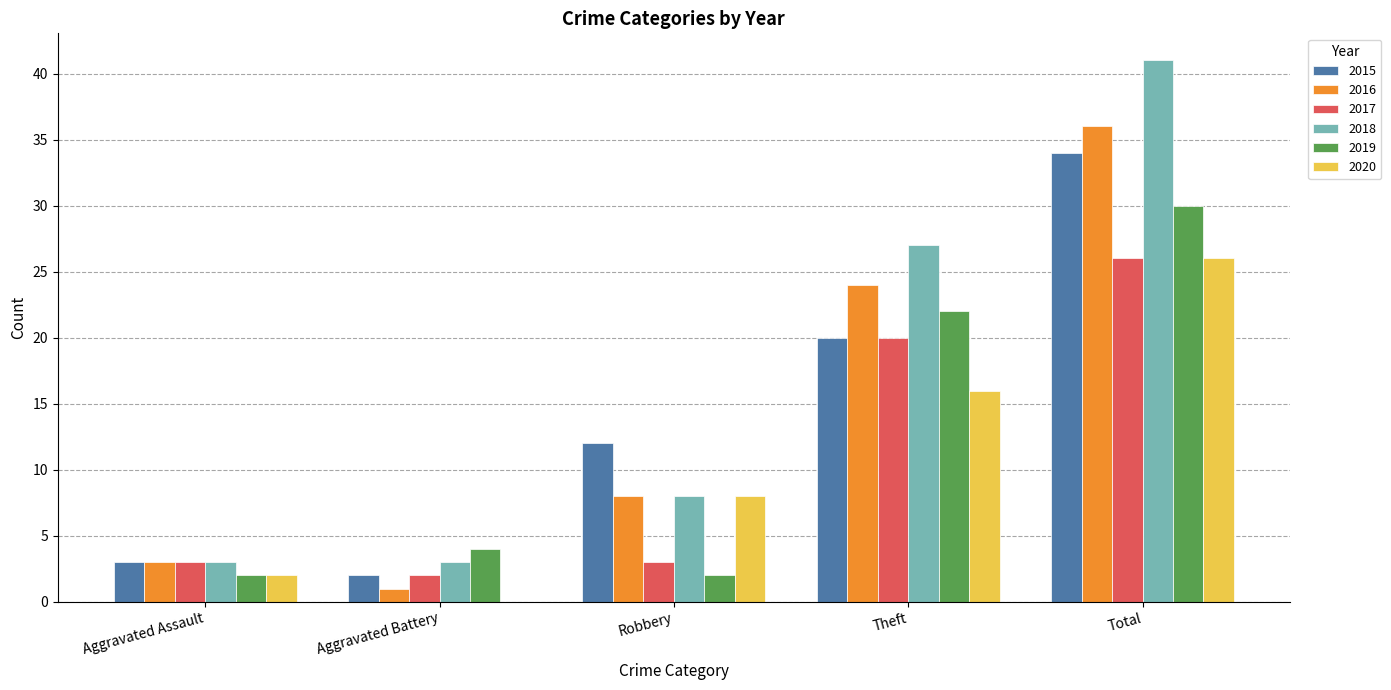

At which category is the sum across all series the highest?

Total